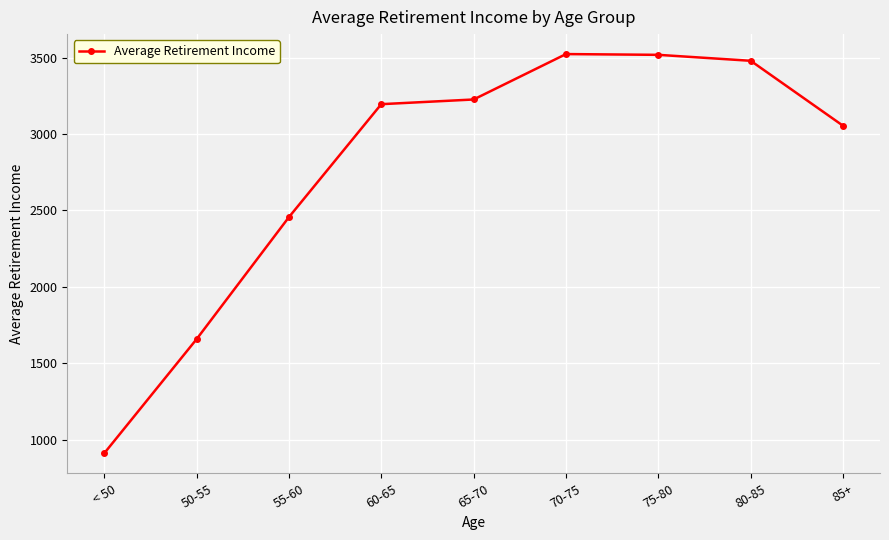

How many lines are shown in the chart?

1